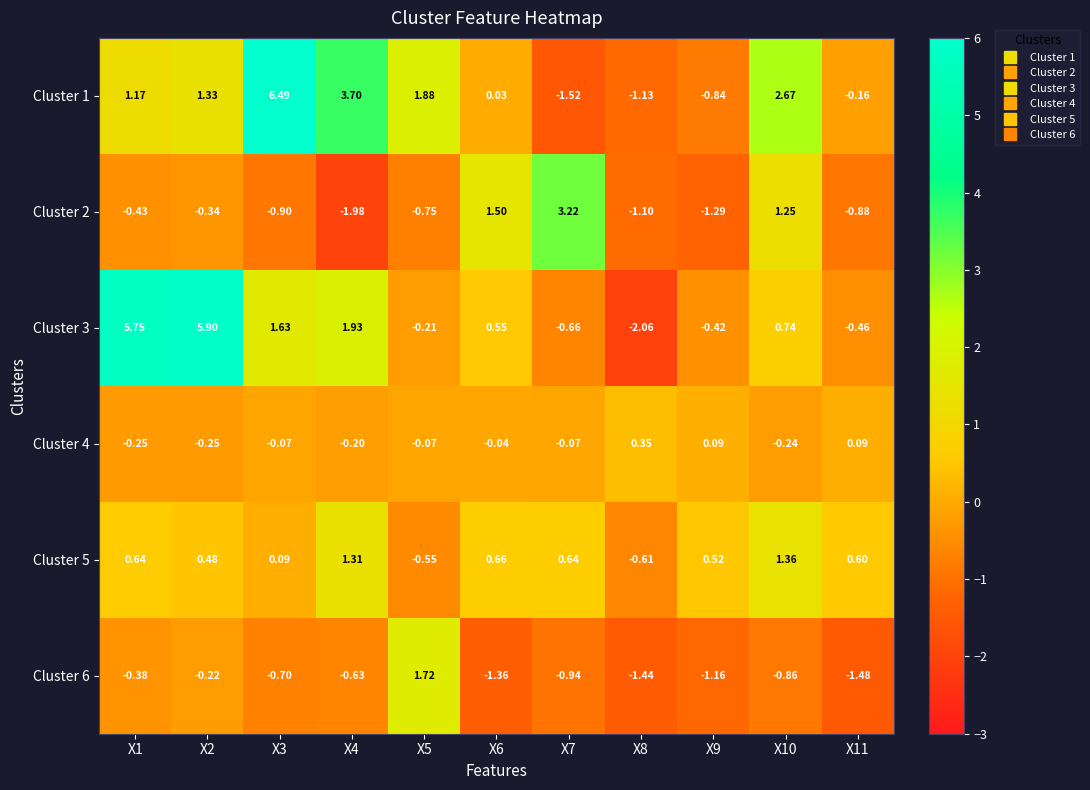

Is the value of Cluster 4 at X4 greater than the value of Cluster 1 at X1?

No